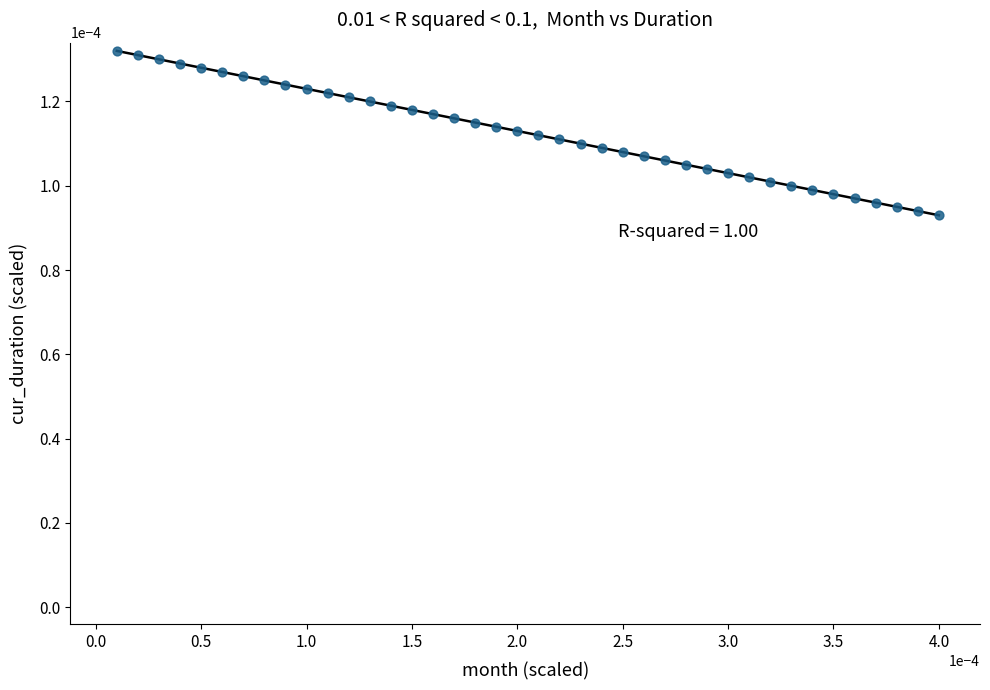

Count the number of points in this scatter plot.

40